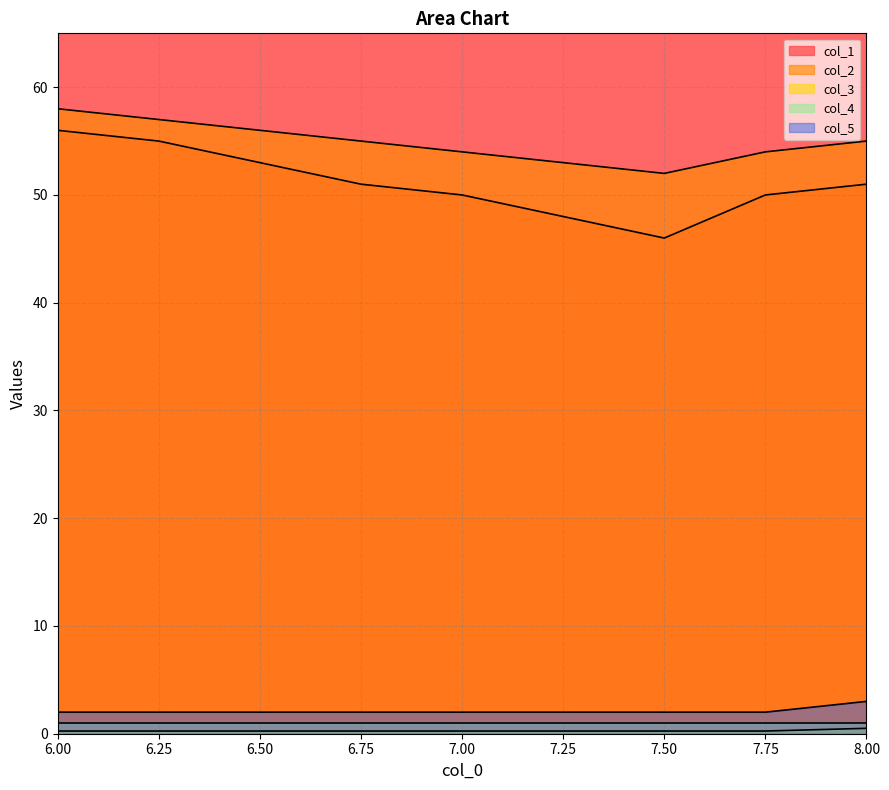

True or false: col_3 has more than 0 points higher than both neighbors.

False